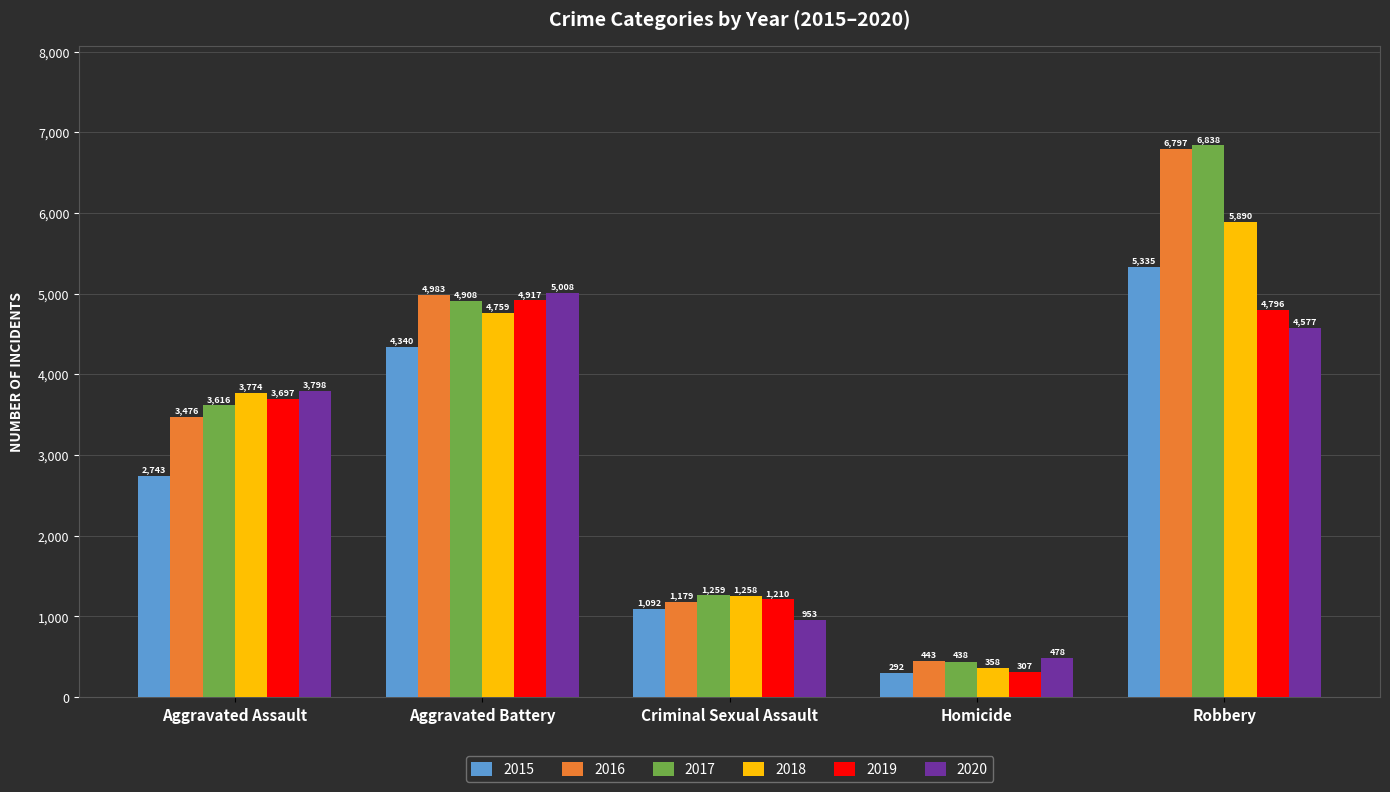

Does the chart contain stacked bars?

No